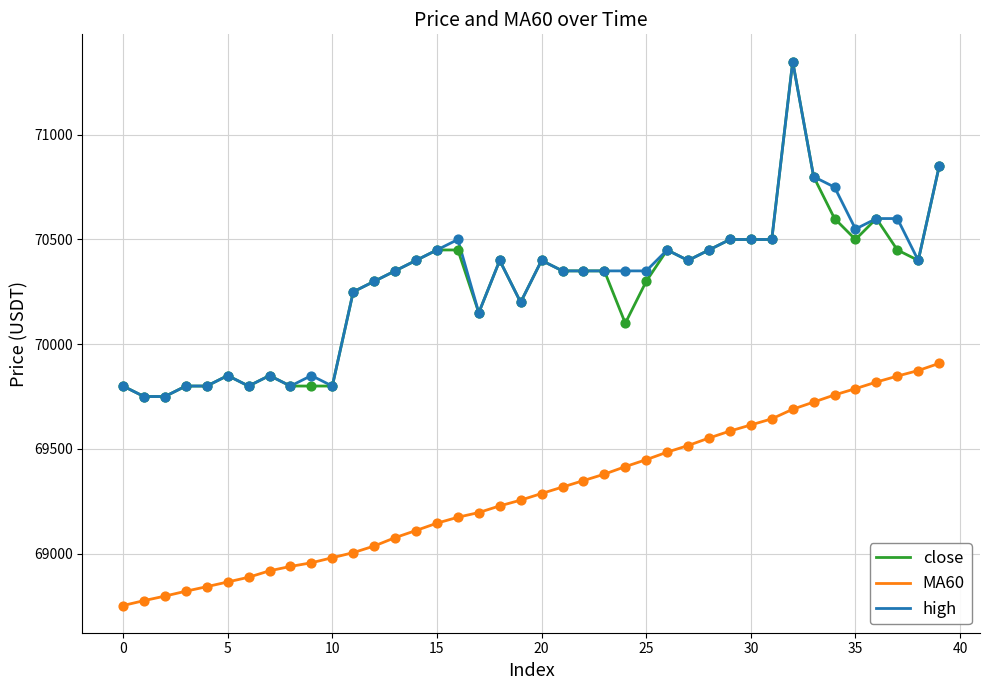

True or false: high and MA60 intersect in this chart.

False